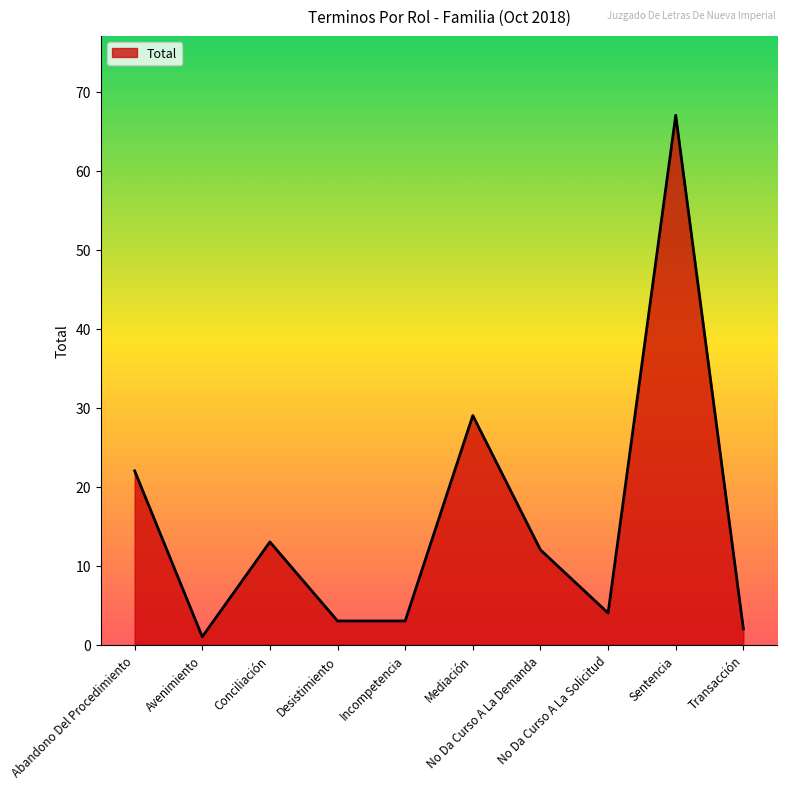

What position from the left is Conciliación?

3